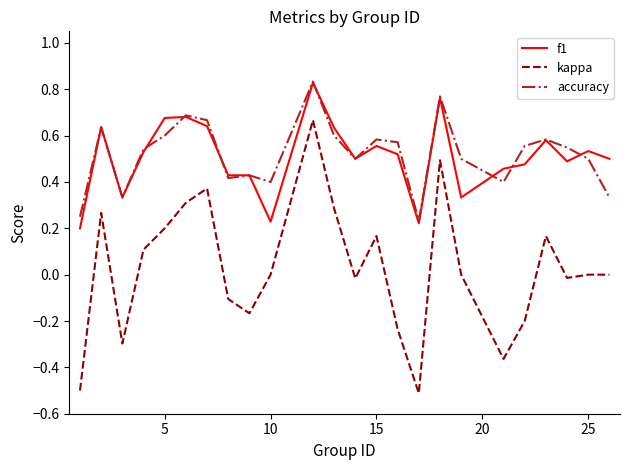

What is the difference between the maximum and second lowest values in the kappa series?

1.2